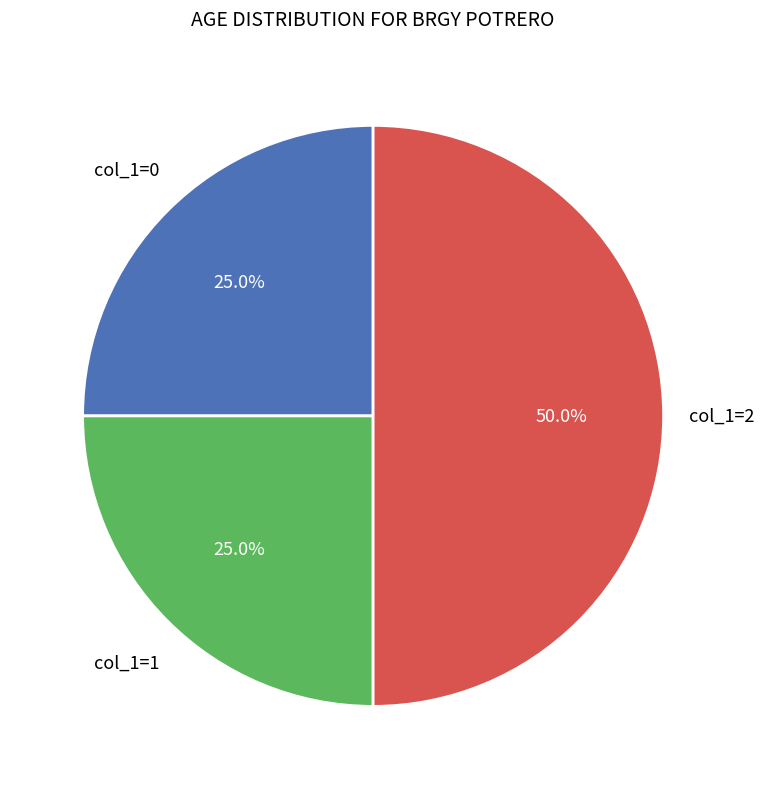

How many slices are in this pie chart?

3